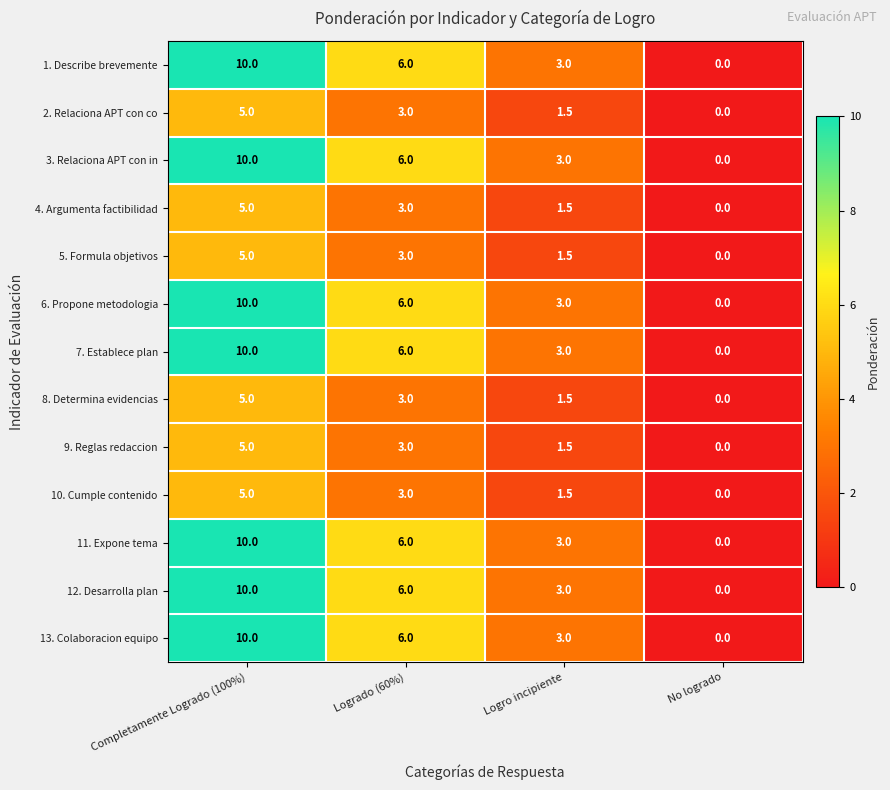

What is the sum of all 6. Propone metodologia values?

19.0